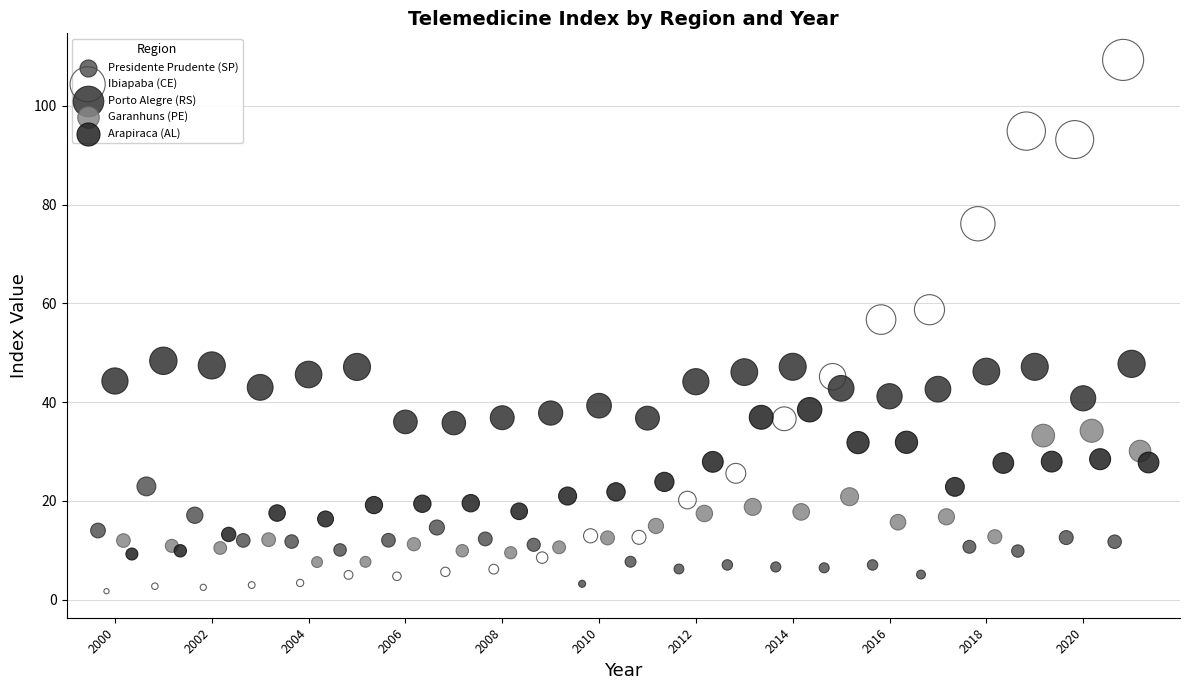

Which series reaches the maximum Y coordinate?

Ibiapaba (CE)